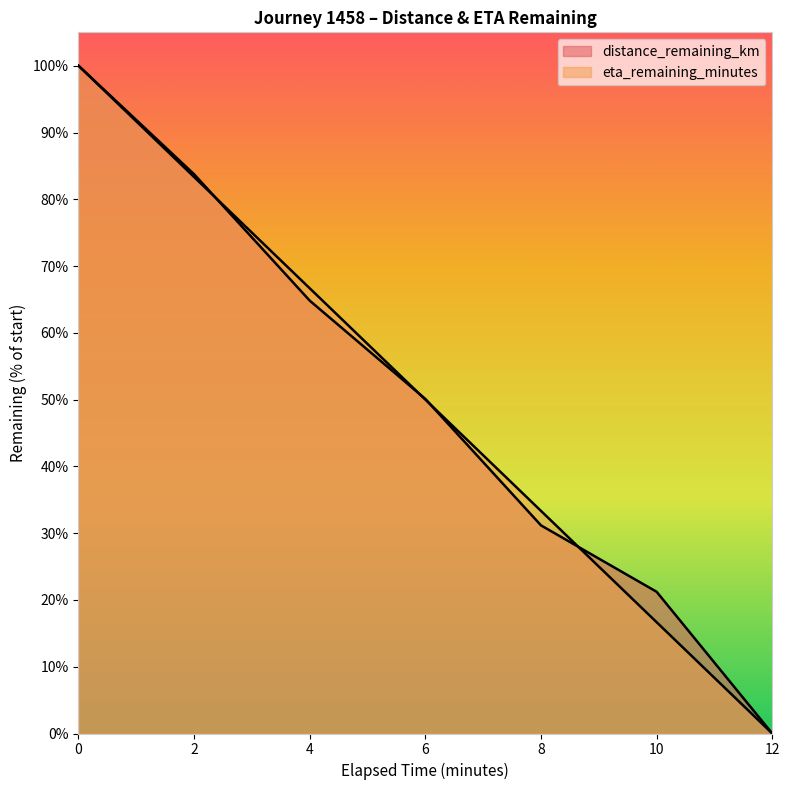

How many times do eta_remaining_minutes and distance_remaining_km cross each other?

4